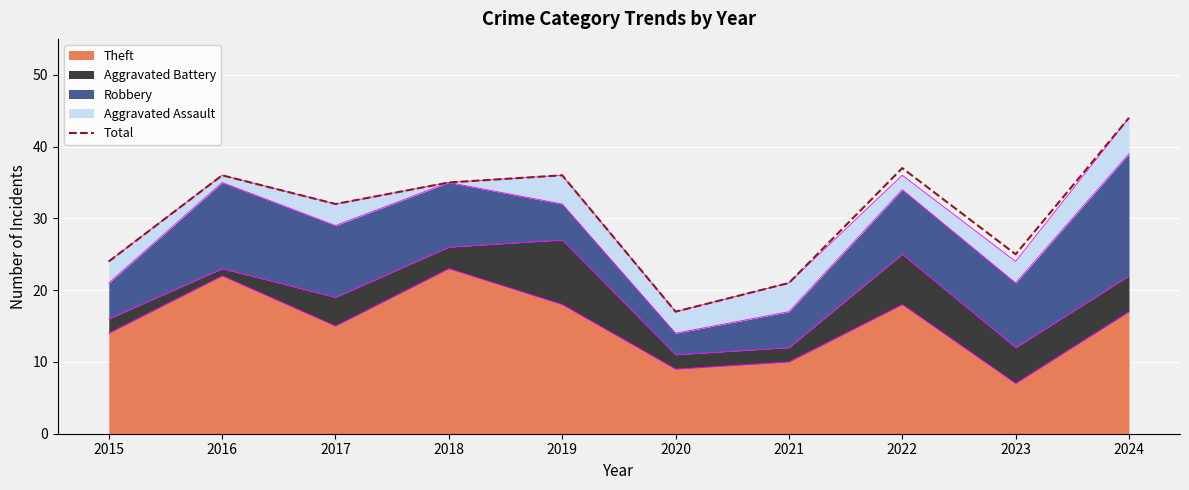

List the labels in order of value, largest first.

2024, 2022, 2016, 2019, 2018, 2017, 2023, 2015, 2021, 2020